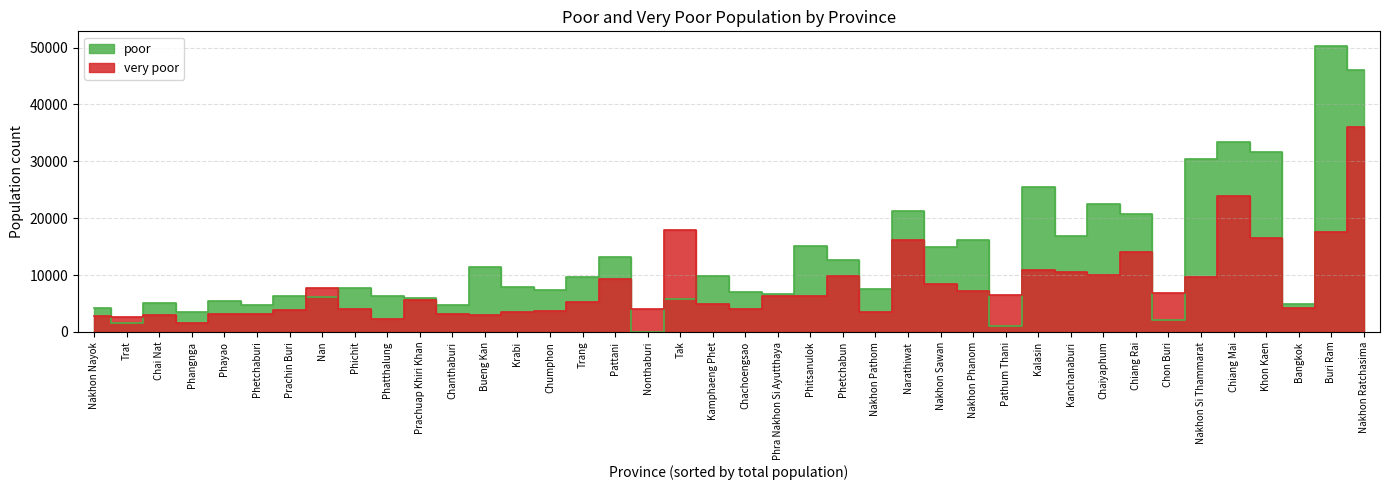

Which series has the widest spread of values?

poor